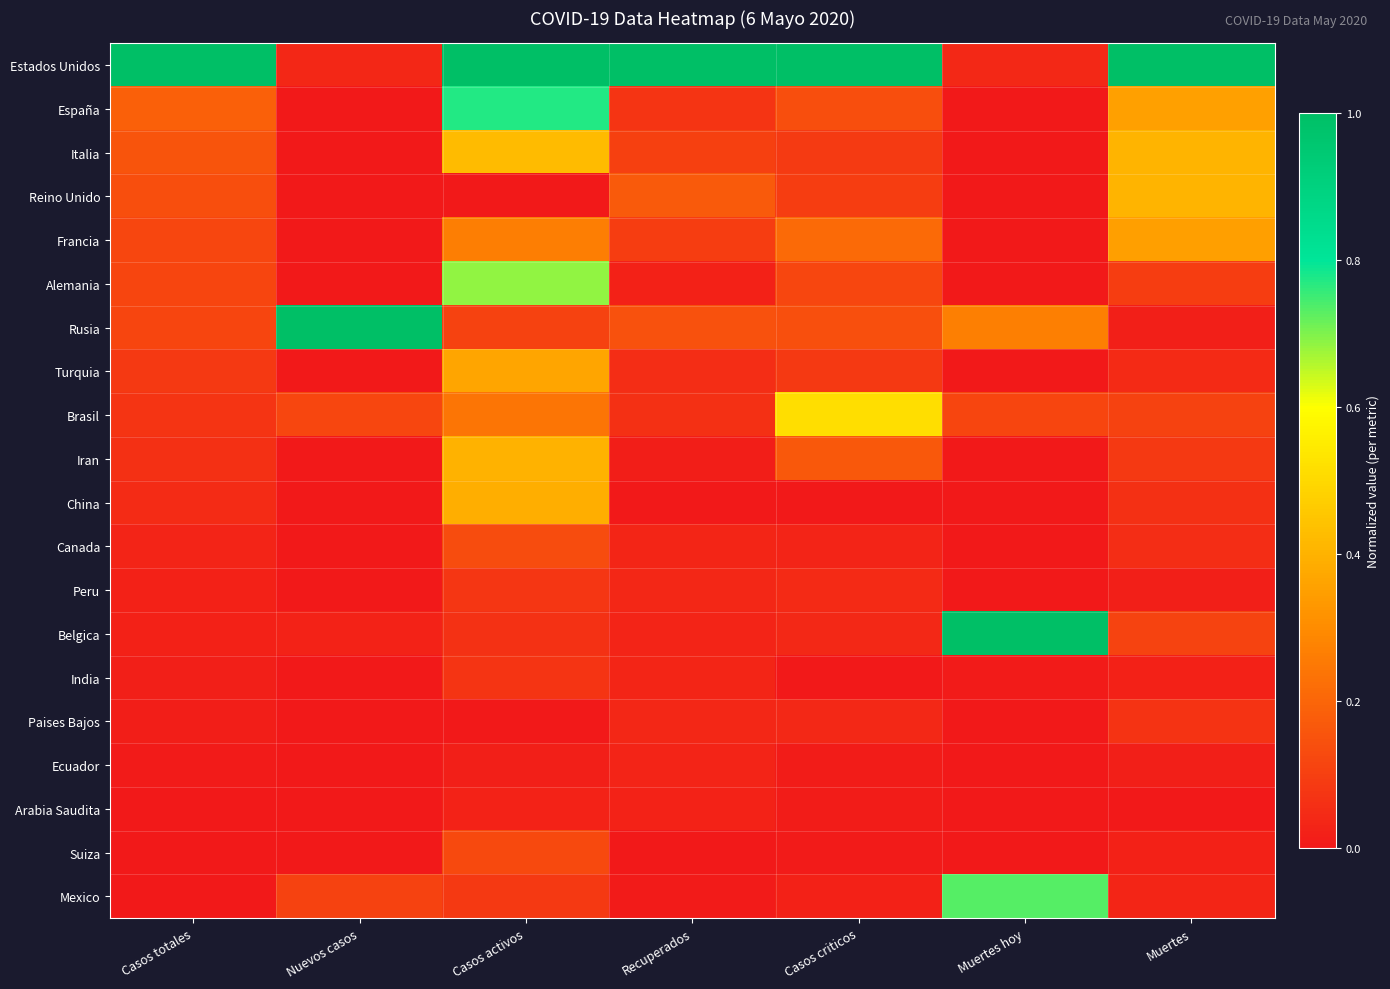

Reading right to left, list all the values displayed in this chart.

Estados Unidos: Muertes=1.0	Muertes hoy=0.0	Casos criticos=1.0	Recuperados=1.0	Casos activos=1.0	Nuevos casos=0.0	Casos totales=1.0
España: Muertes=0.4	Muertes hoy=0.0	Casos criticos=0.1	Recuperados=0.1	Casos activos=0.8	Nuevos casos=0.0	Casos totales=0.2
Italia: Muertes=0.4	Muertes hoy=0.0	Casos criticos=0.1	Recuperados=0.1	Casos activos=0.4	Nuevos casos=0.0	Casos totales=0.2
Reino Unido: Muertes=0.4	Muertes hoy=0.0	Casos criticos=0.1	Recuperados=0.2	Casos activos=0.0	Nuevos casos=0.0	Casos totales=0.1
Francia: Muertes=0.4	Muertes hoy=0.0	Casos criticos=0.2	Recuperados=0.1	Casos activos=0.3	Nuevos casos=0.0	Casos totales=0.1
Alemania: Muertes=0.1	Muertes hoy=0.0	Casos criticos=0.1	Recuperados=0.0	Casos activos=0.7	Nuevos casos=0.0	Casos totales=0.1
Rusia: Muertes=0.0	Muertes hoy=0.3	Casos criticos=0.1	Recuperados=0.1	Casos activos=0.1	Nuevos casos=1.0	Casos totales=0.1
Turquia: Muertes=0.0	Muertes hoy=0.0	Casos criticos=0.1	Recuperados=0.1	Casos activos=0.4	Nuevos casos=0.0	Casos totales=0.1
Brasil: Muertes=0.1	Muertes hoy=0.1	Casos criticos=0.5	Recuperados=0.1	Casos activos=0.2	Nuevos casos=0.1	Casos totales=0.1
Iran: Muertes=0.1	Muertes hoy=0.0	Casos criticos=0.2	Recuperados=0.0	Casos activos=0.4	Nuevos casos=0.0	Casos totales=0.1
China: Muertes=0.1	Muertes hoy=0.0	Casos criticos=0.0	Recuperados=0.0	Casos activos=0.4	Nuevos casos=0.0	Casos totales=0.0
Canada: Muertes=0.1	Muertes hoy=0.0	Casos criticos=0.0	Recuperados=0.0	Casos activos=0.1	Nuevos casos=0.0	Casos totales=0.0
Peru: Muertes=0.0	Muertes hoy=0.0	Casos criticos=0.0	Recuperados=0.0	Casos activos=0.1	Nuevos casos=0.0	Casos totales=0.0
Belgica: Muertes=0.1	Muertes hoy=1.0	Casos criticos=0.0	Recuperados=0.0	Casos activos=0.1	Nuevos casos=0.0	Casos totales=0.0
India: Muertes=0.0	Muertes hoy=0.0	Casos criticos=0.0	Recuperados=0.0	Casos activos=0.1	Nuevos casos=0.0	Casos totales=0.0
Paises Bajos: Muertes=0.1	Muertes hoy=0.0	Casos criticos=0.0	Recuperados=0.0	Casos activos=0.0	Nuevos casos=0.0	Casos totales=0.0
Ecuador: Muertes=0.0	Muertes hoy=0.0	Casos criticos=0.0	Recuperados=0.0	Casos activos=0.0	Nuevos casos=0.0	Casos totales=0.0
Arabia Saudita: Muertes=0.0	Muertes hoy=0.0	Casos criticos=0.0	Recuperados=0.0	Casos activos=0.0	Nuevos casos=0.0	Casos totales=0.0
Suiza: Muertes=0.0	Muertes hoy=0.0	Casos criticos=0.0	Recuperados=0.0	Casos activos=0.1	Nuevos casos=0.0	Casos totales=0.0
Mexico: Muertes=0.0	Muertes hoy=0.7	Casos criticos=0.0	Recuperados=0.0	Casos activos=0.1	Nuevos casos=0.1	Casos totales=0.0